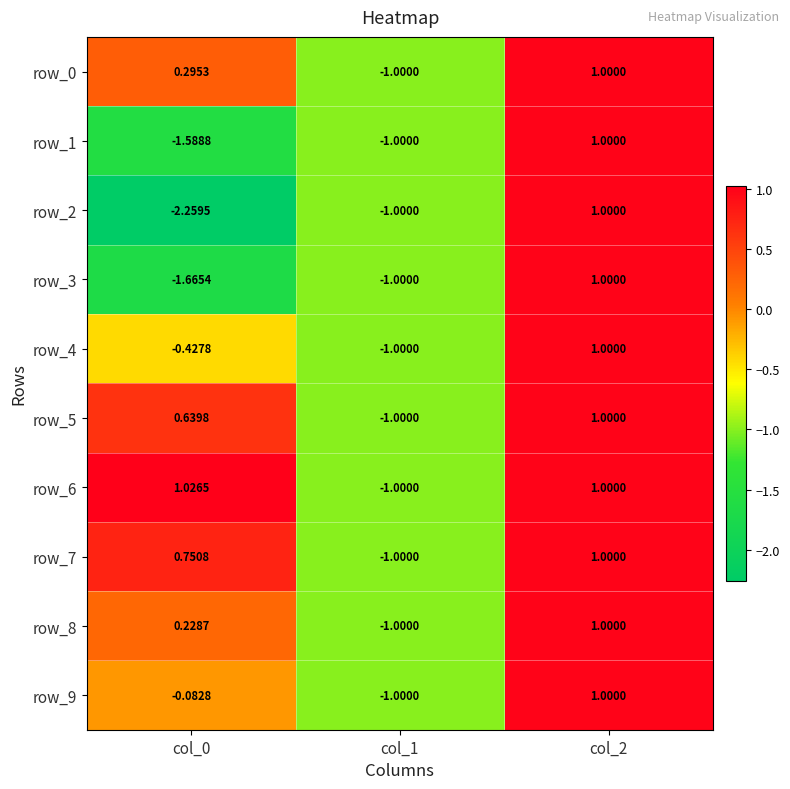

Count the row_0 values in the range -1 to 1.

3